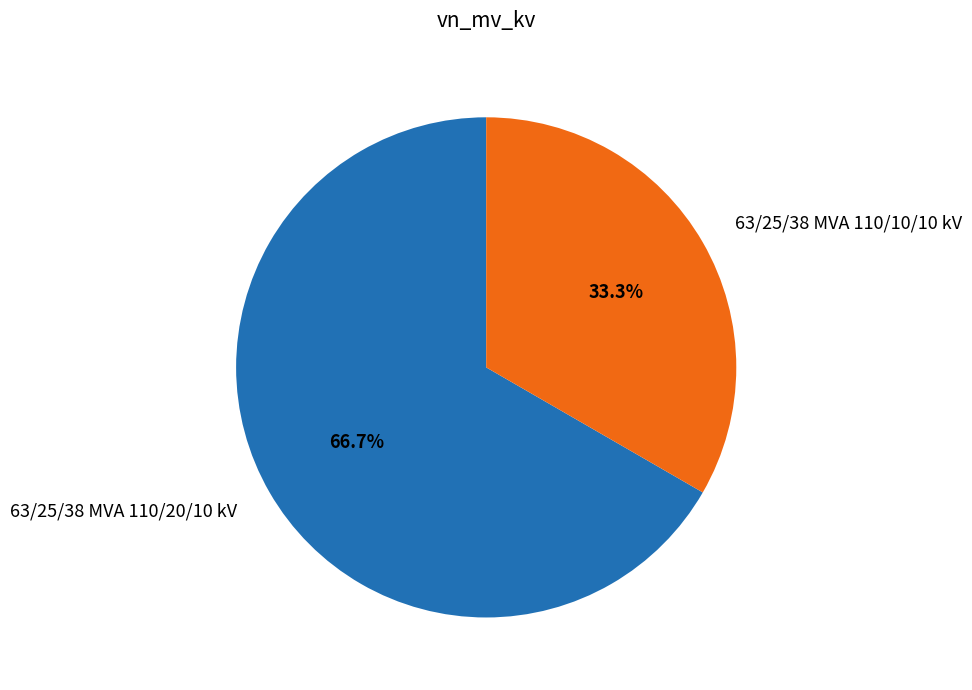

Rank the categories by value from lowest to highest.

63/25/38 MVA 110/10/10 kV, 63/25/38 MVA 110/20/10 kV